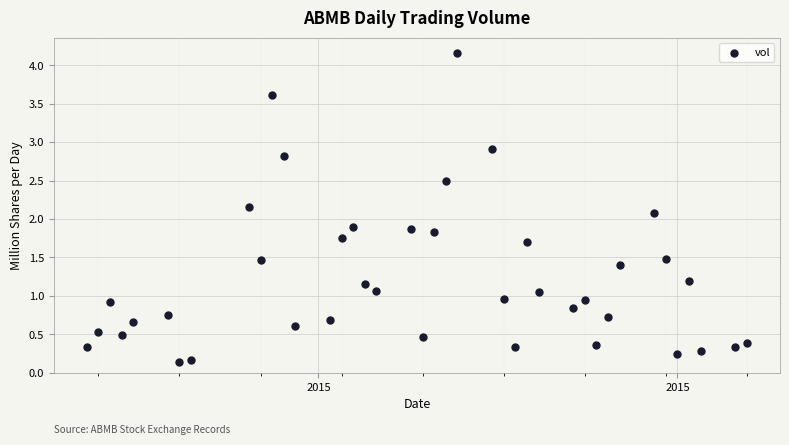

What is the range of X values (max minus min)?

57.0